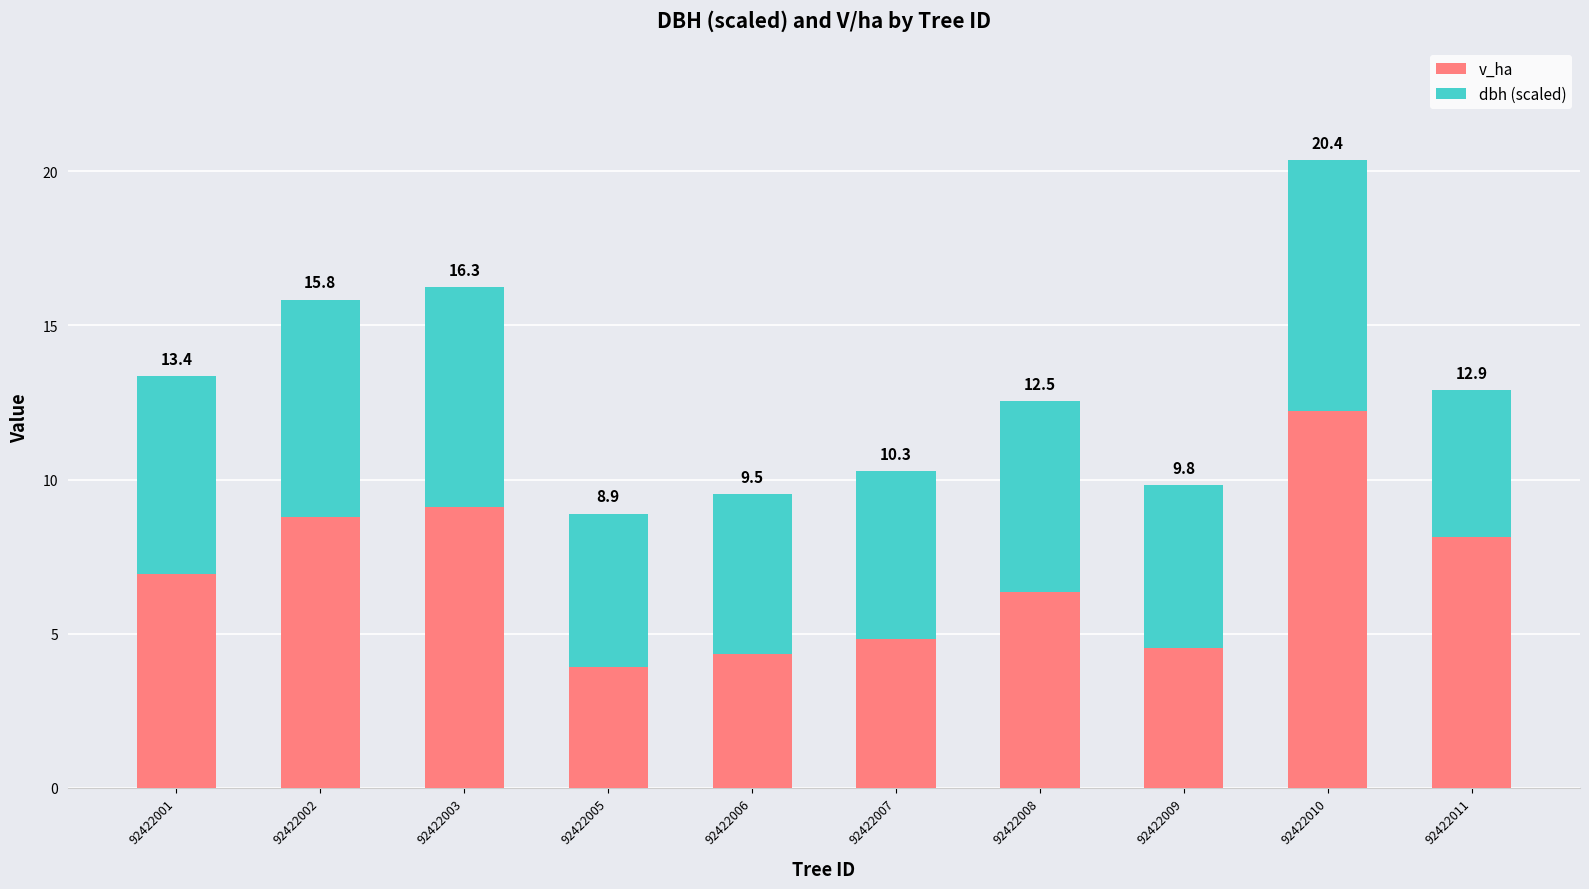

What are all the series names shown in the legend?

v_ha, dbh (scaled)